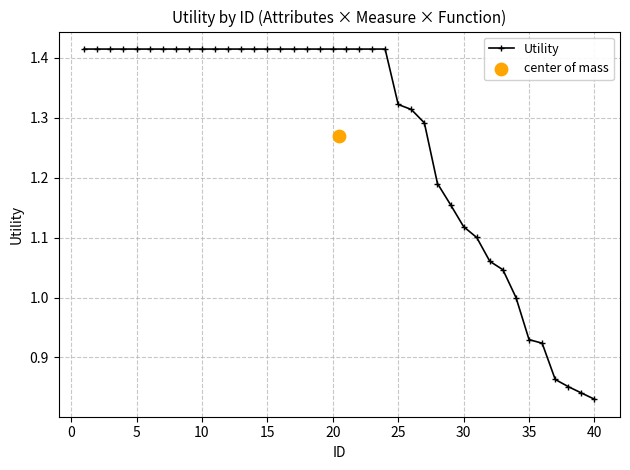

Is it true that Utility equals 1.1 at 40?

False